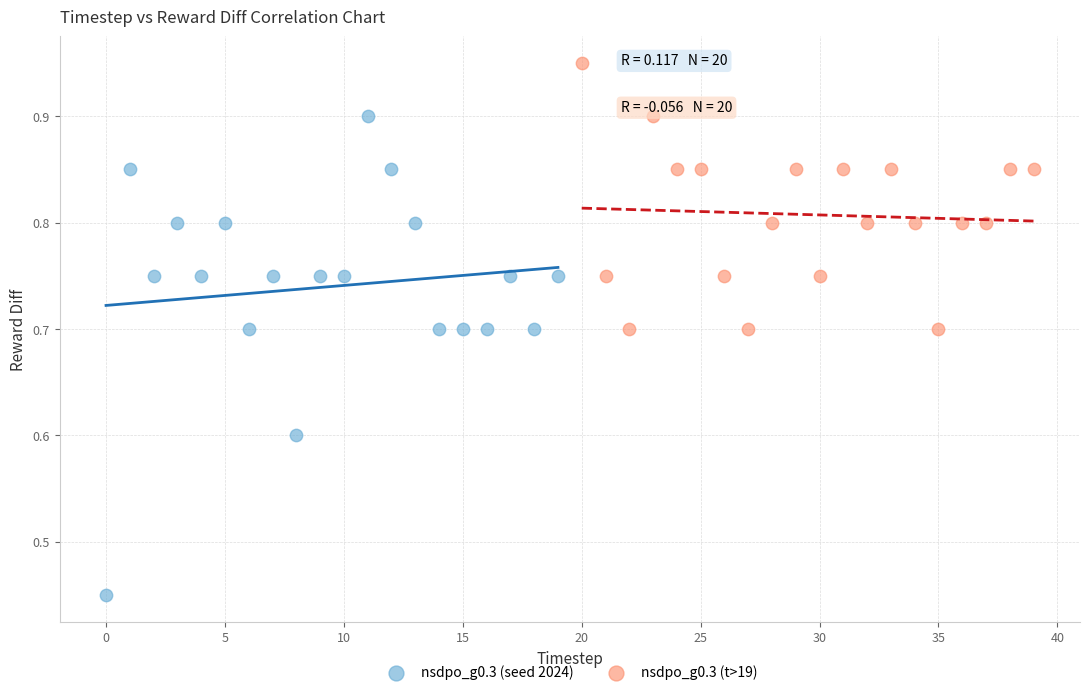

Which series contains the highest Y value?

nsdpo_g0.3 (t>19)